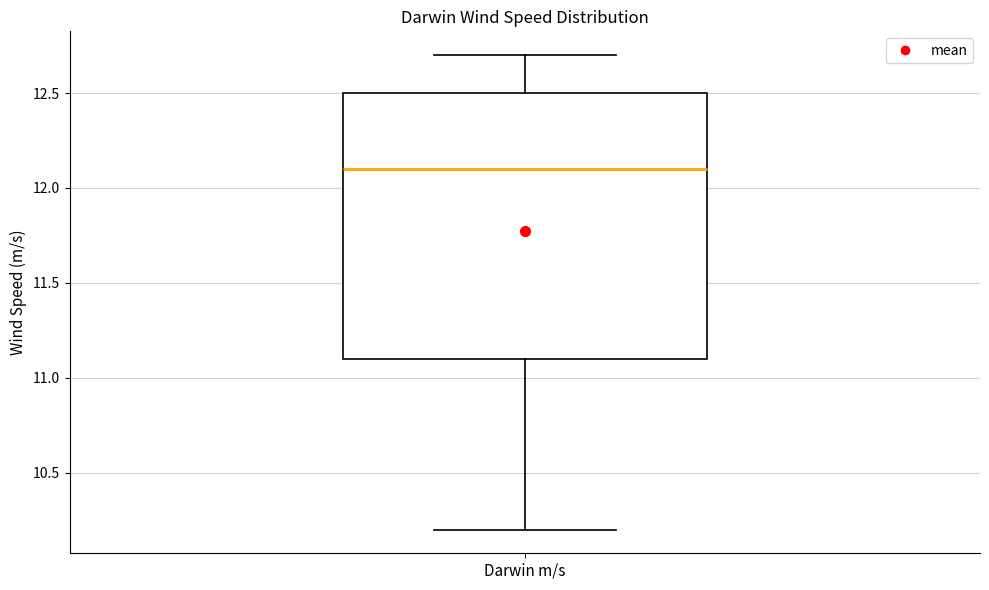

Where does the median line of the box for Darwin m/s sit on the y-axis? The values are not printed on the chart, so give them approximately, as read against the axis.

12.1